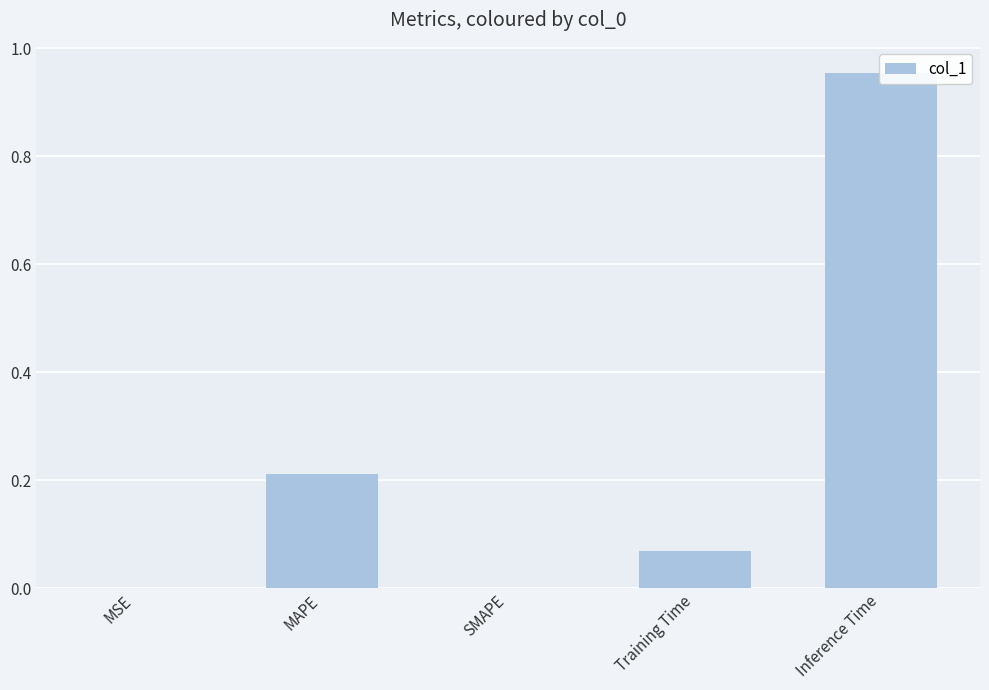

Which category has the lowest value across all series?

SMAPE